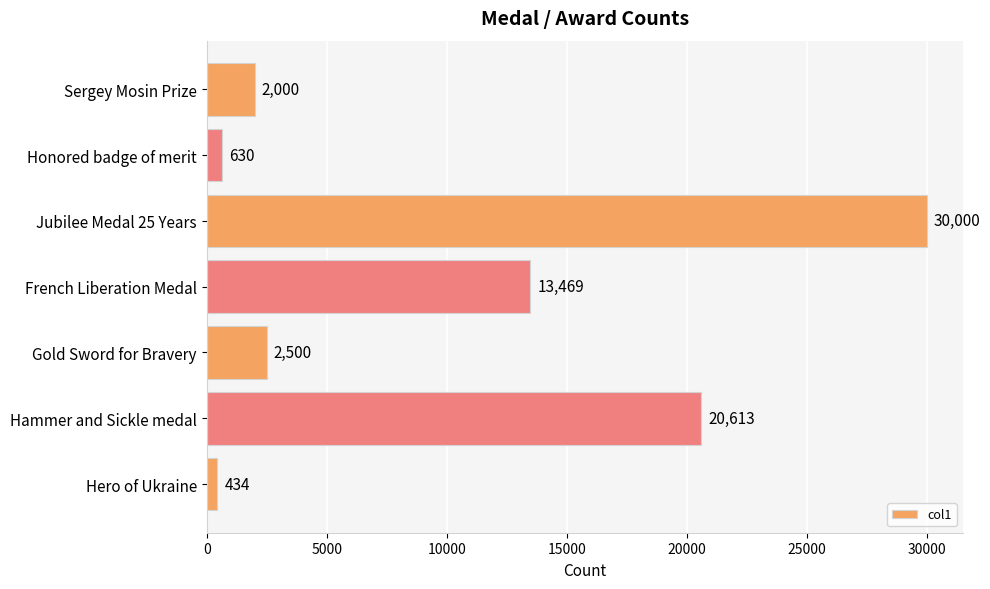

Reading top to bottom, transcribe all the data shown in this chart.

2000	630	30000	13469	2500	20613	434